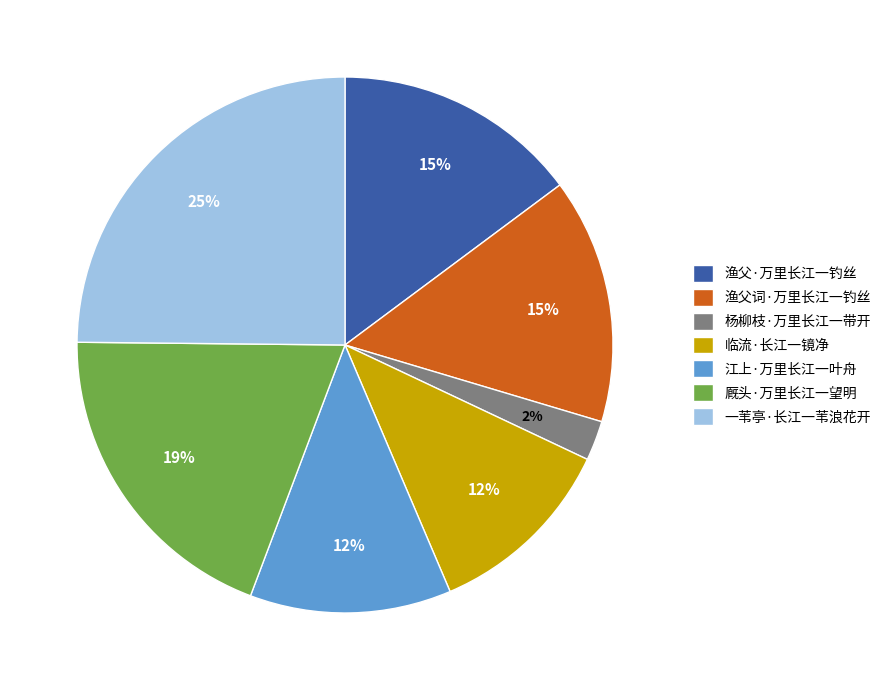

To the nearest percent, what portion does 渔父词·万里长江一钓丝 represent?

15%